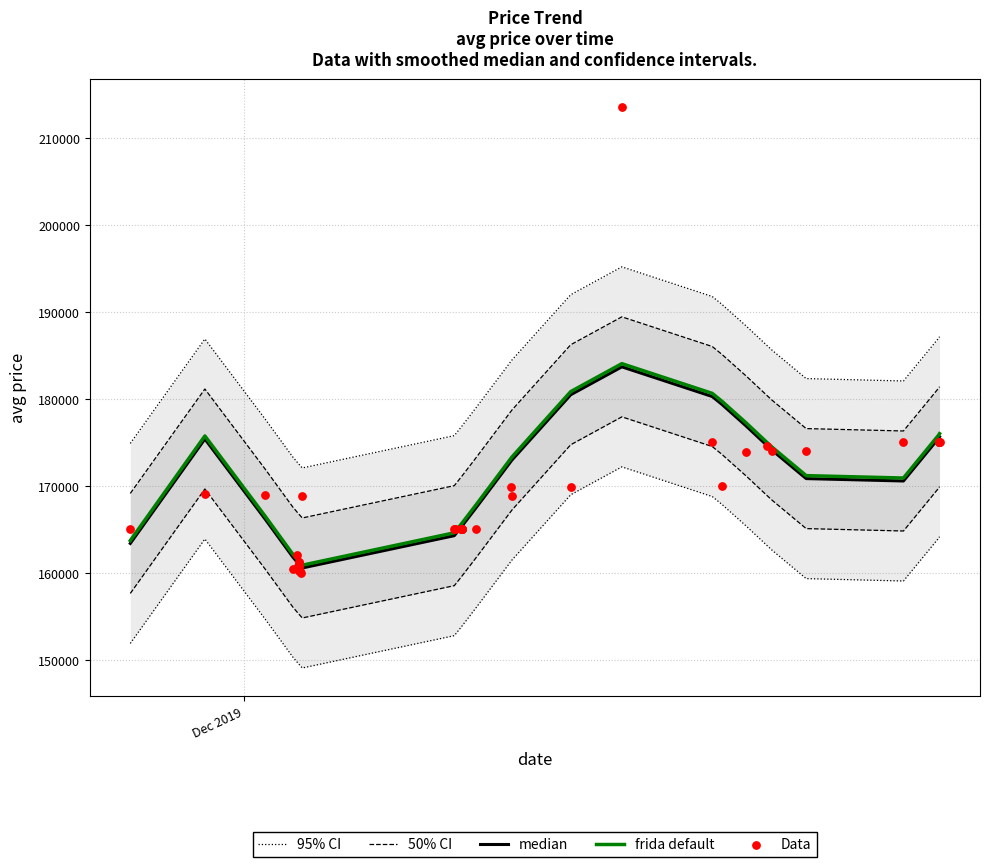

Which series has the largest Y range (max minus min)?

Data